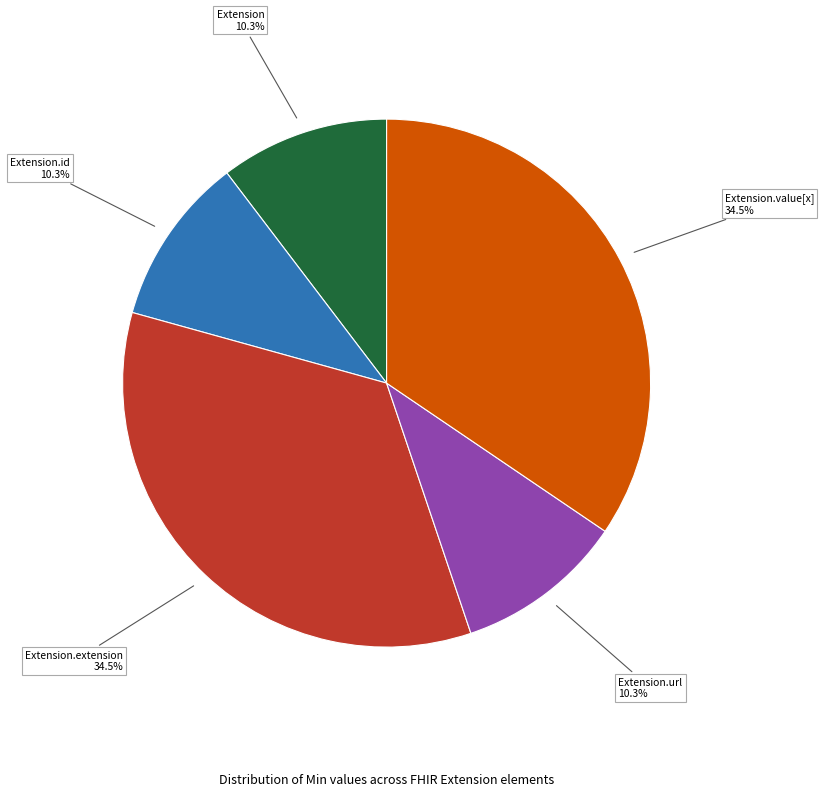

What portion of the pie excludes Extension.value[x]?

65.5%